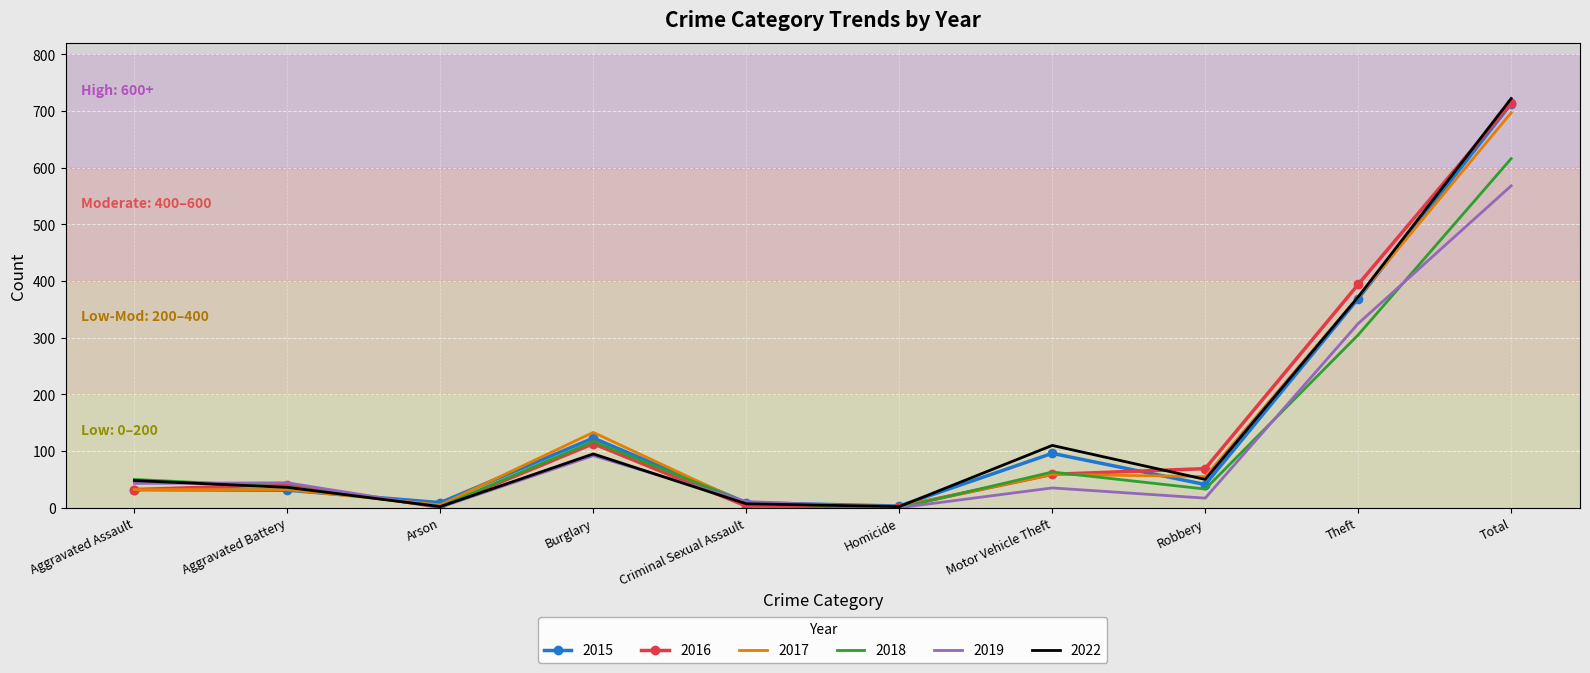

Which series has the largest range (max minus min)?

2022